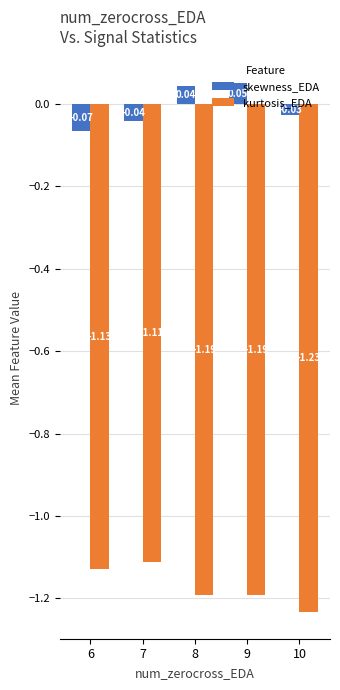

Is the value of skewness_EDA at 6 greater than the value of kurtosis_EDA at 9?

Yes